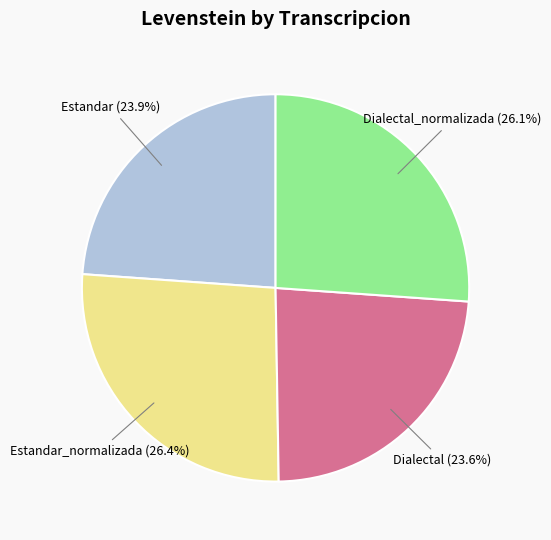

Does any single category account for the majority?

No